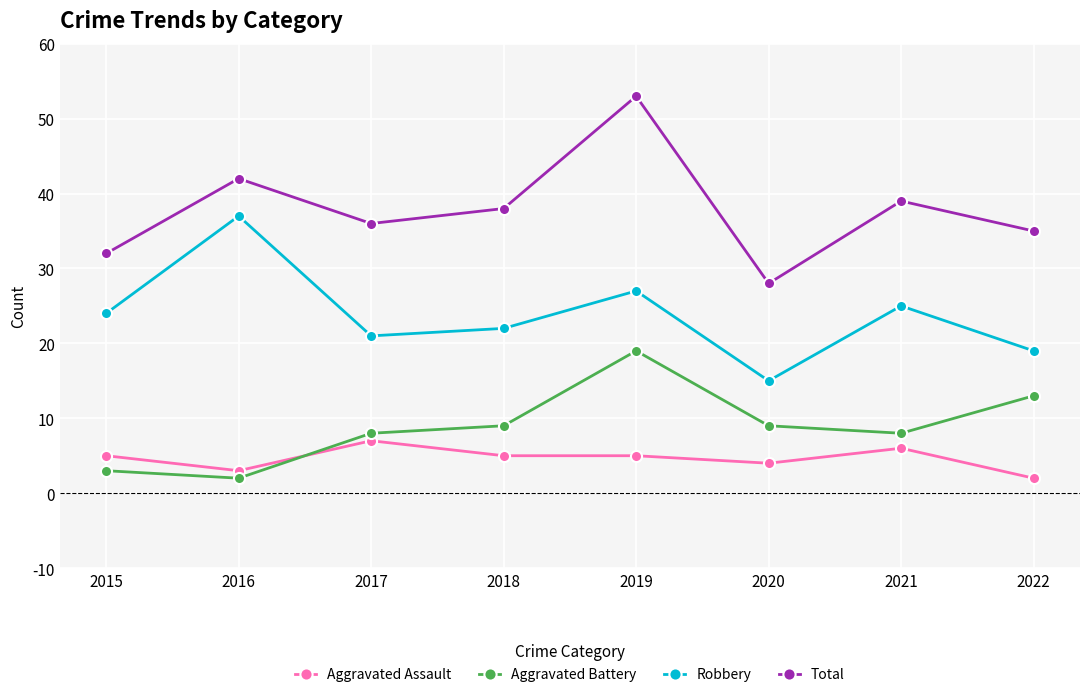

What is the maximum value shown in the chart?

53